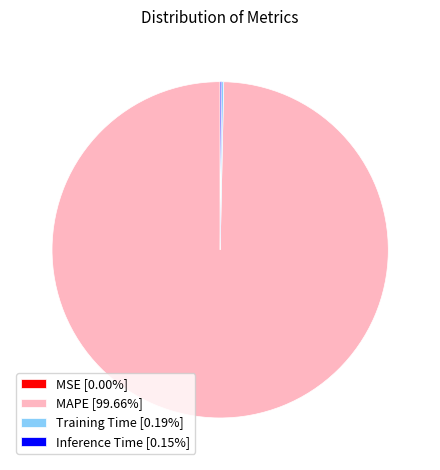

Does any single category account for the majority?

Yes